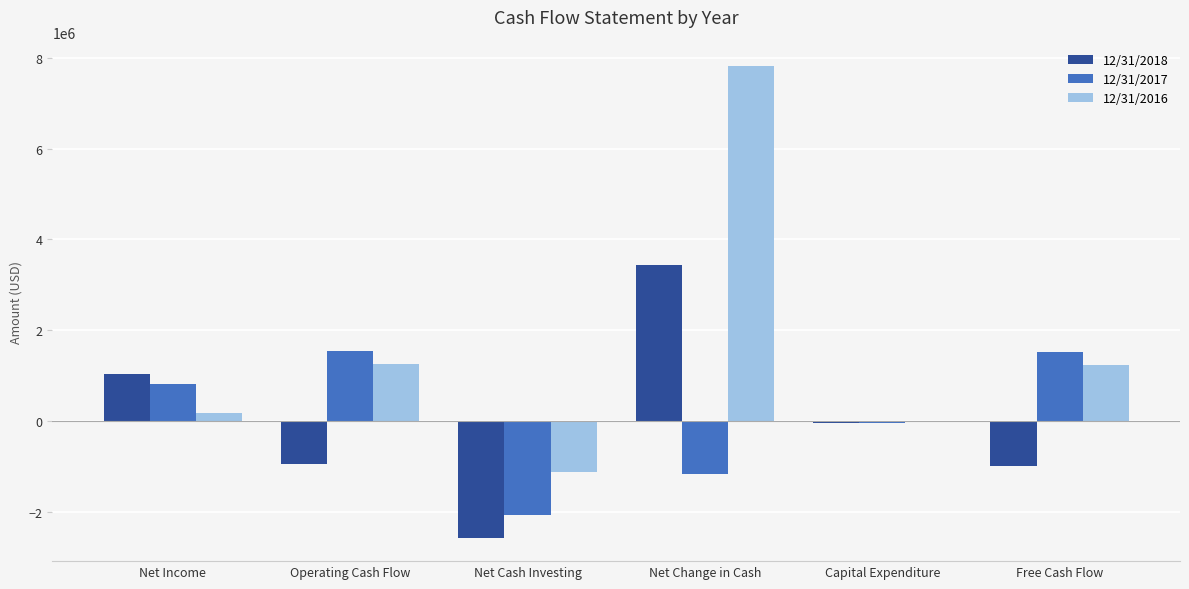

How many distinct data groups are displayed?

3